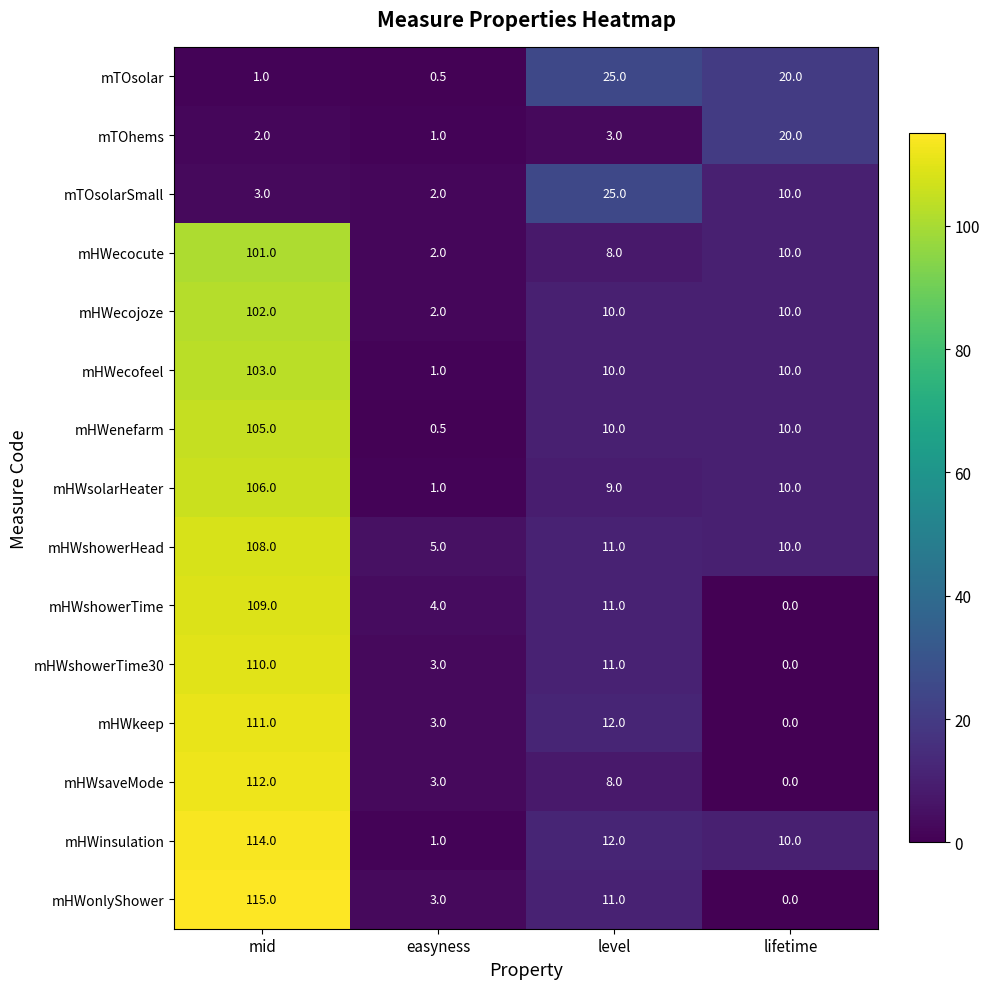

Count the number of data series in this chart.

15